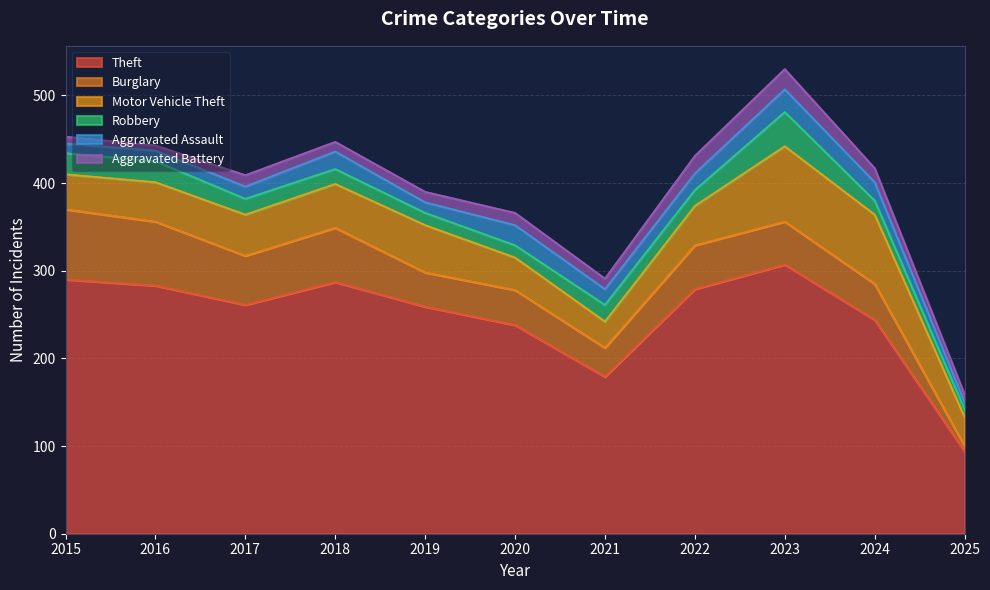

At which label does Burglary reach its peak?

2015